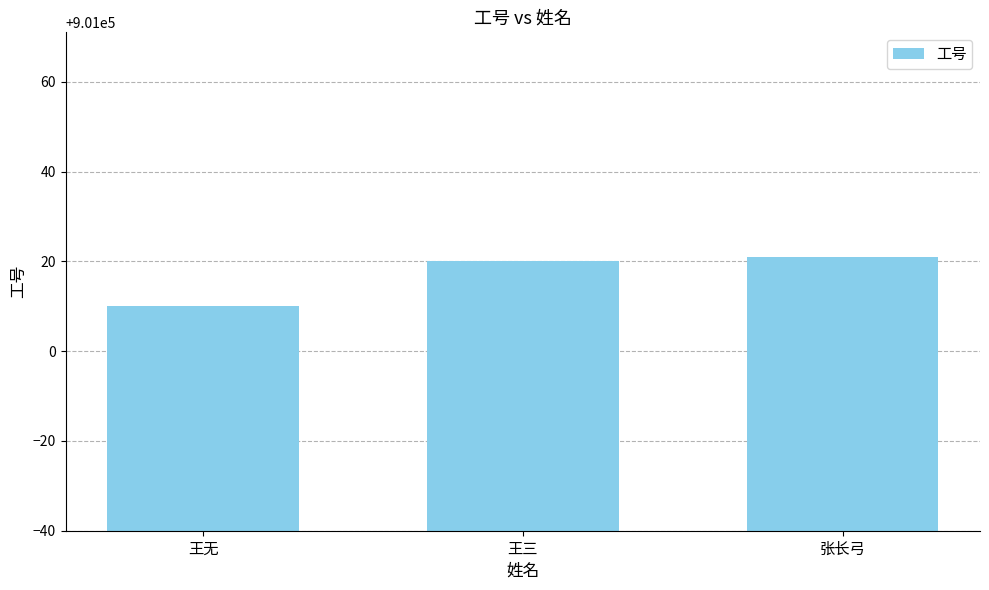

Reading left to right, transcribe all the data shown in this chart.

王无=901010	王三=901020	张长弓=901021